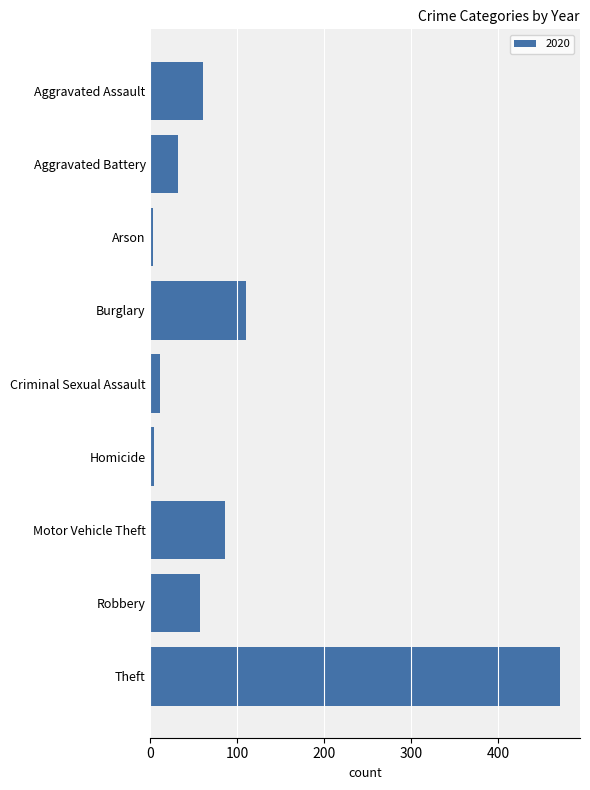

What is the greatest value displayed?

471